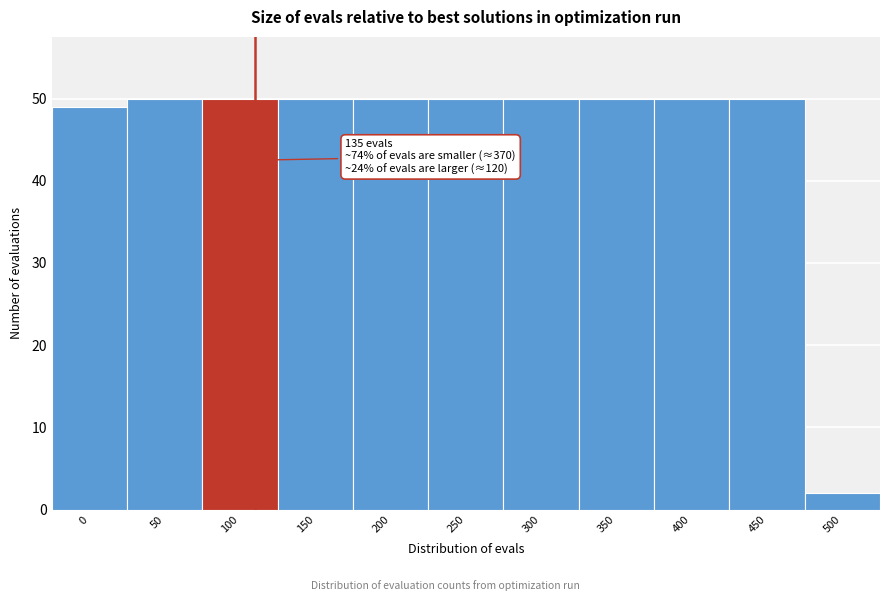

Reading right to left, transcribe all the data shown in this chart.

500=2	450=50	400=50	350=50	300=50	250=50	200=50	150=50	100=50	50=50	0=49